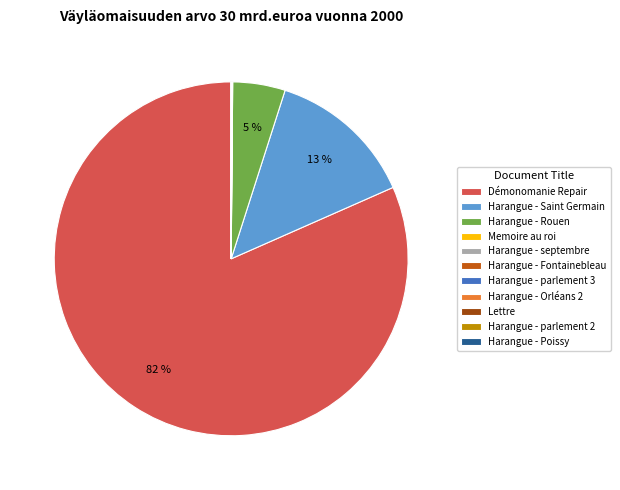

Is the sum of Harangue - Saint Germain and Harangue - Rouen greater than half?

No